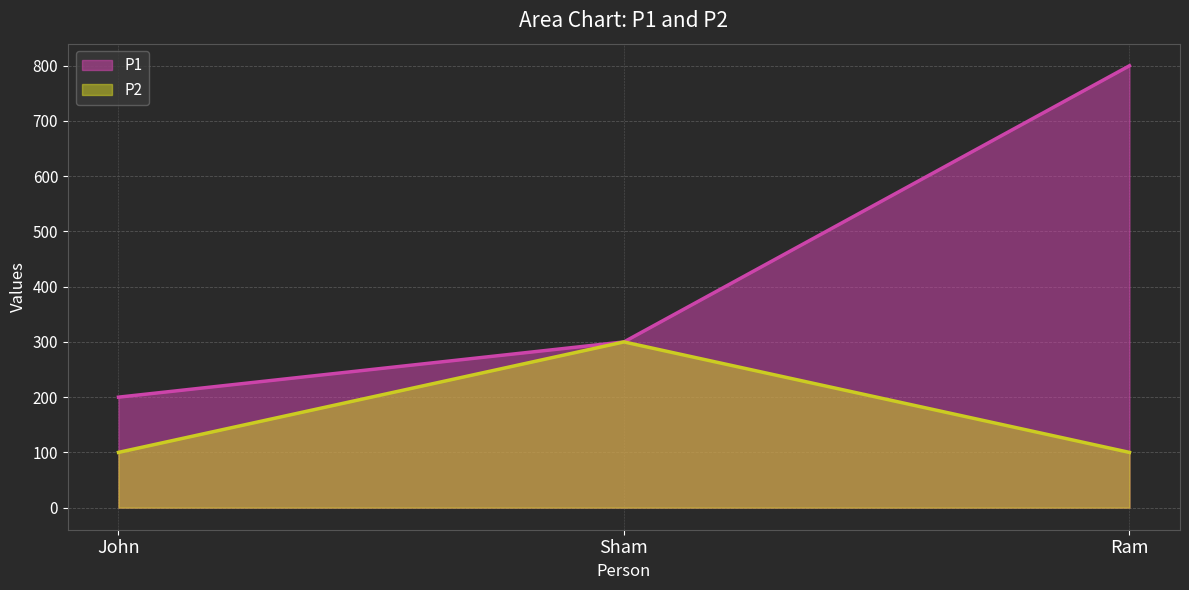

Is it true that P1 equals 200 at John?

True